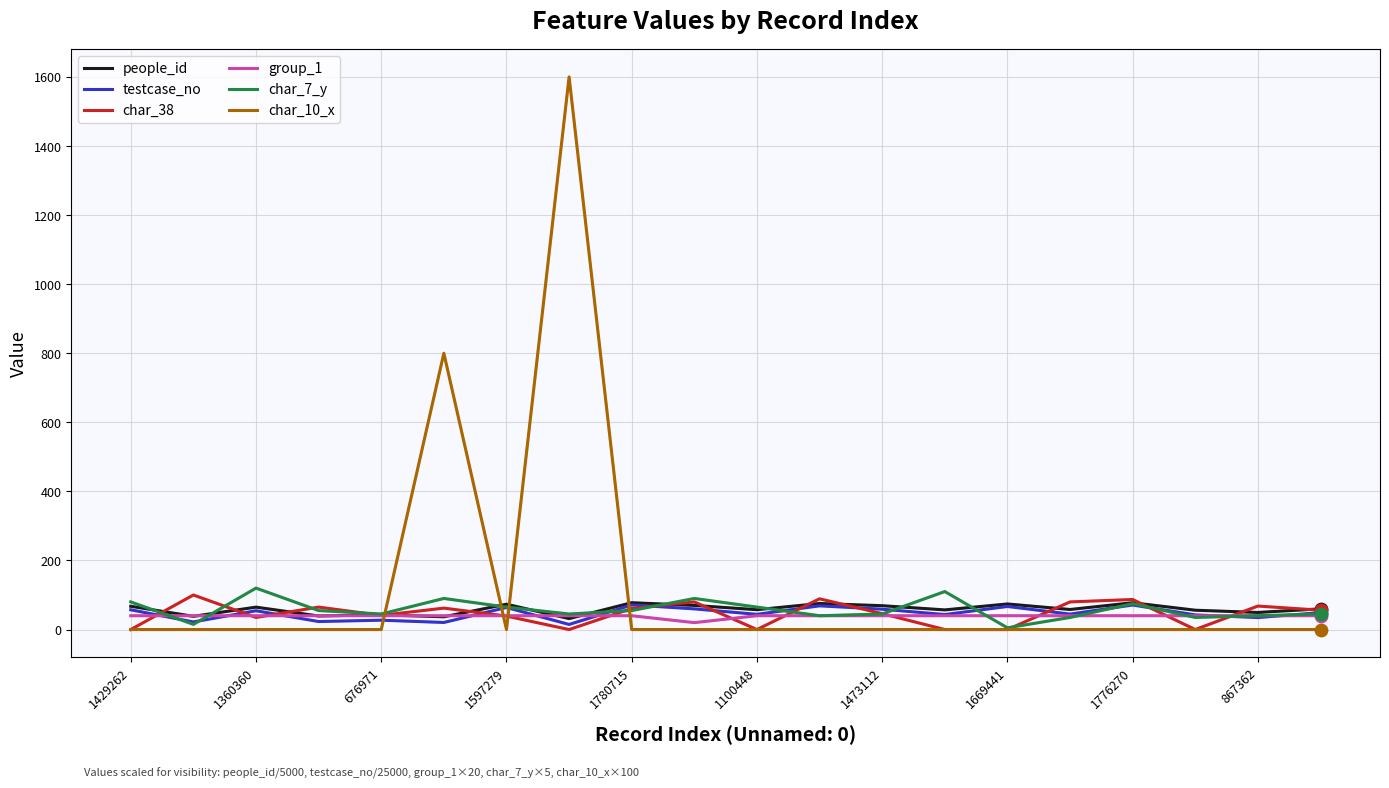

At how many categories does at least one series exceed 203?

2